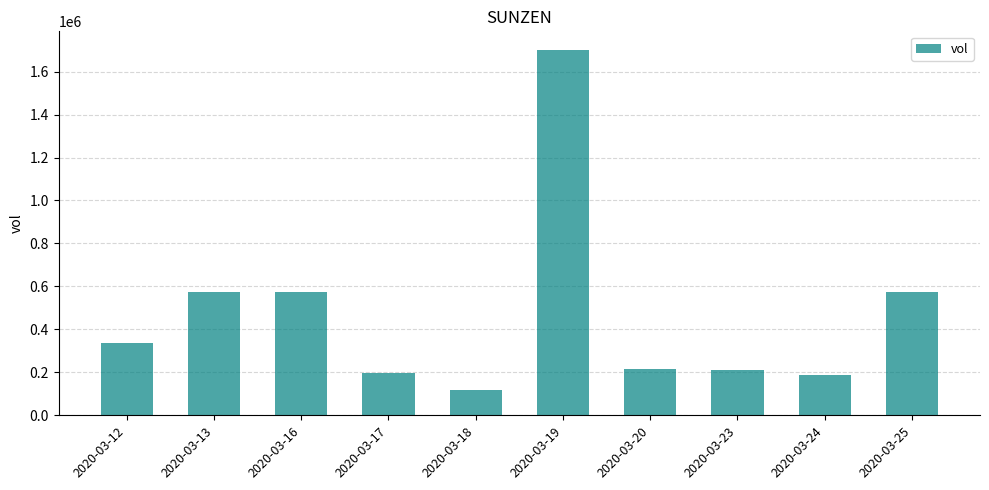

What value does the data have at 2020-03-20, to the nearest 50?

216100